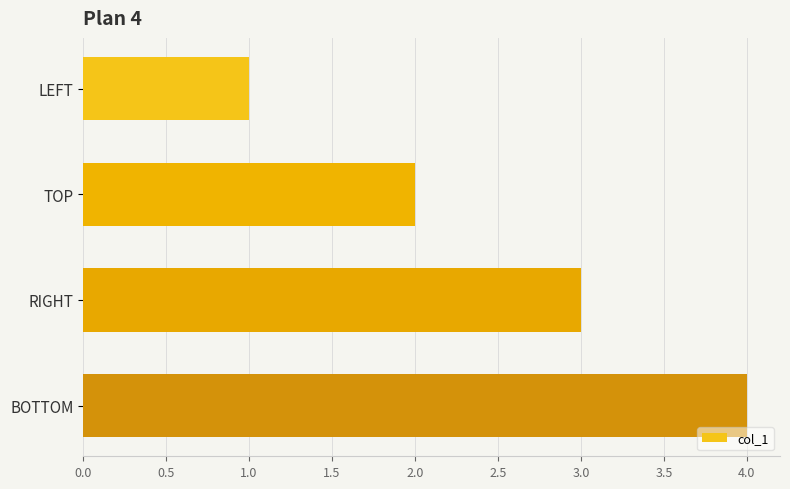

How many data points are less than 3?

2